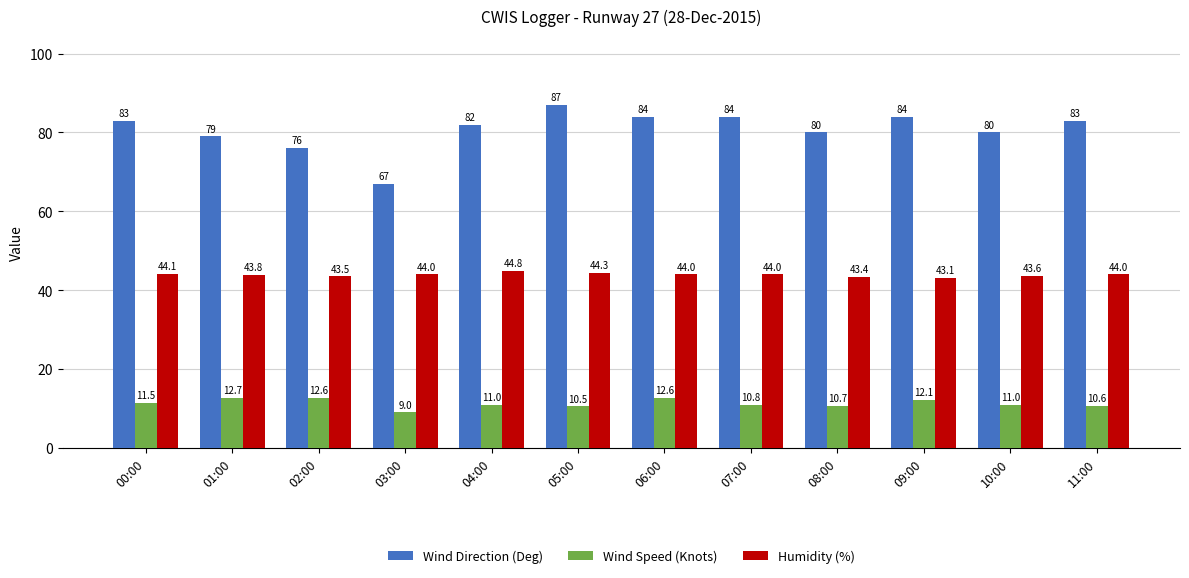

Reading right to left, what are all the values shown in this chart?

Wind Direction (Deg): 83.0	80.0	84.0	80.0	84.0	84.0	87.0	82.0	67.0	76.0	79.0	83.0
Wind Speed (Knots): 10.6	11.0	12.1	10.7	10.8	12.6	10.5	11.0	9.0	12.6	12.7	11.5
Humidity (%): 44.0	43.6	43.1	43.4	44.0	44.0	44.3	44.8	44.0	43.5	43.8	44.1